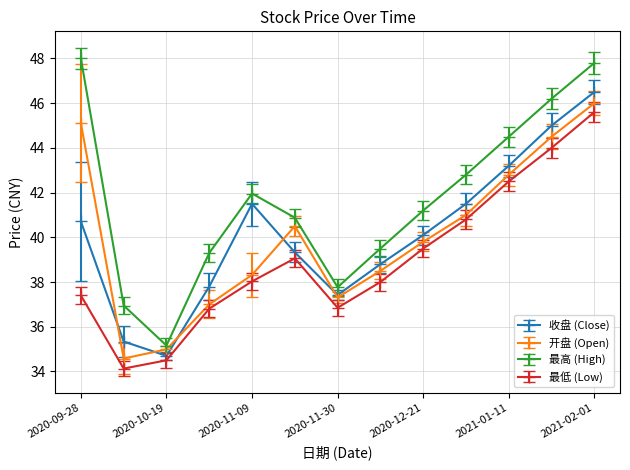

True or false: 收盘 (Close) and 最高 (High) cross at least once.

False